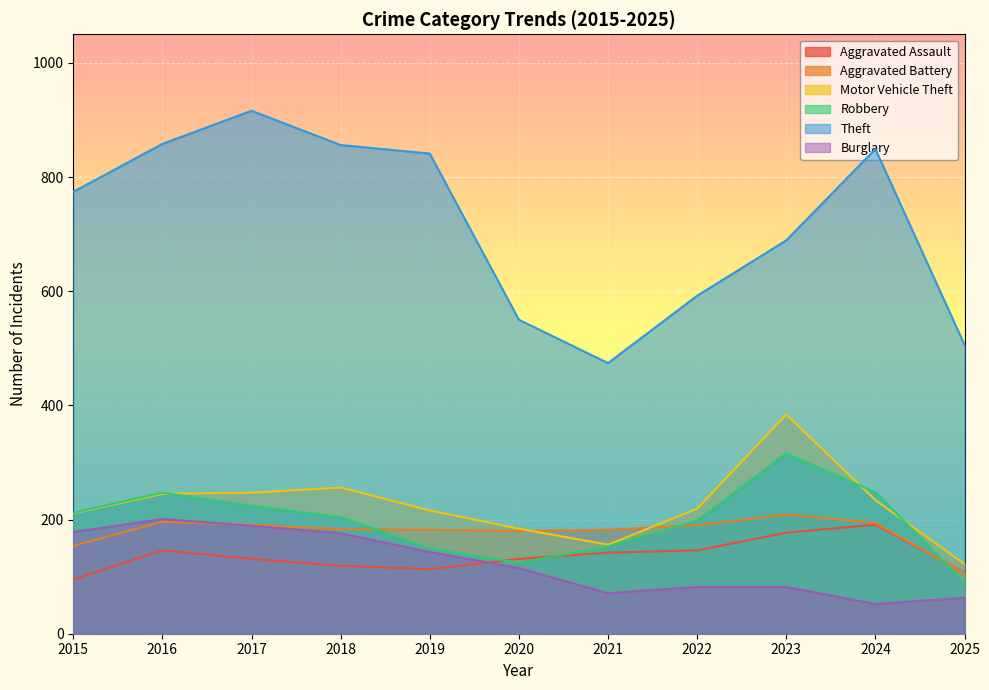

How many interior local valleys does the Motor Vehicle Theft series have?

1